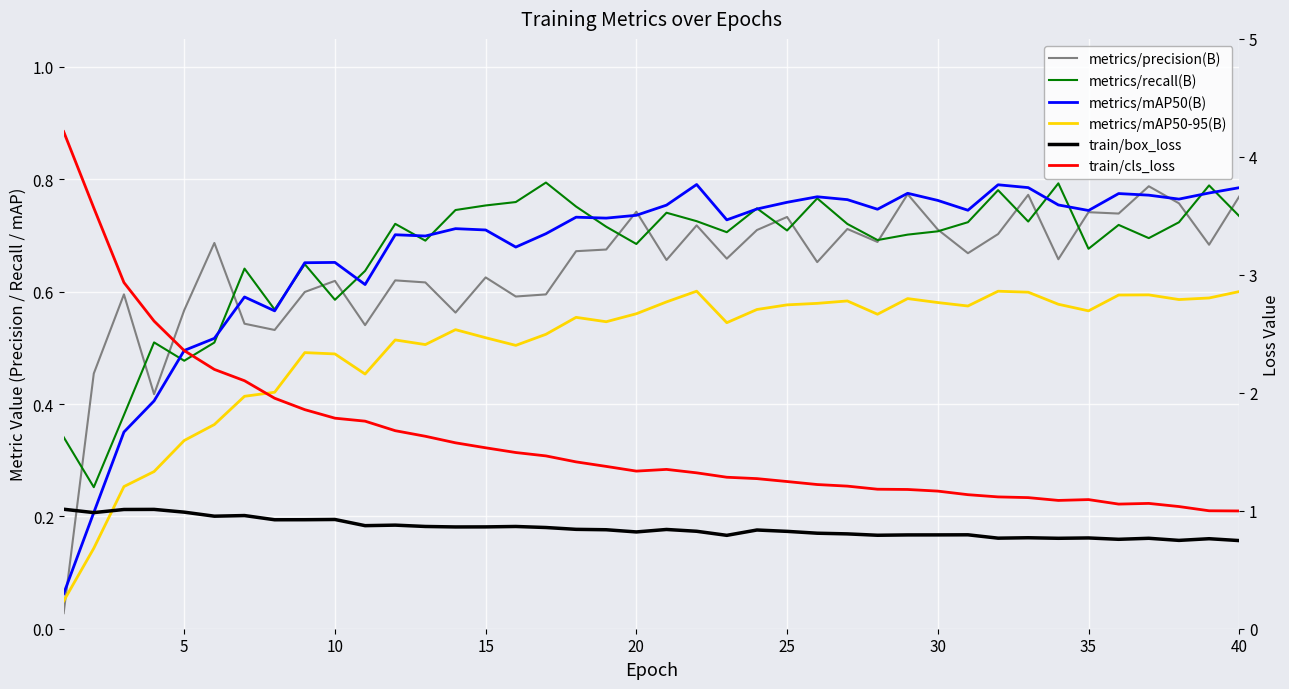

What are all the series names shown in the legend?

metrics/precision(B), metrics/recall(B), metrics/mAP50(B), metrics/mAP50-95(B), train/box_loss, train/cls_loss